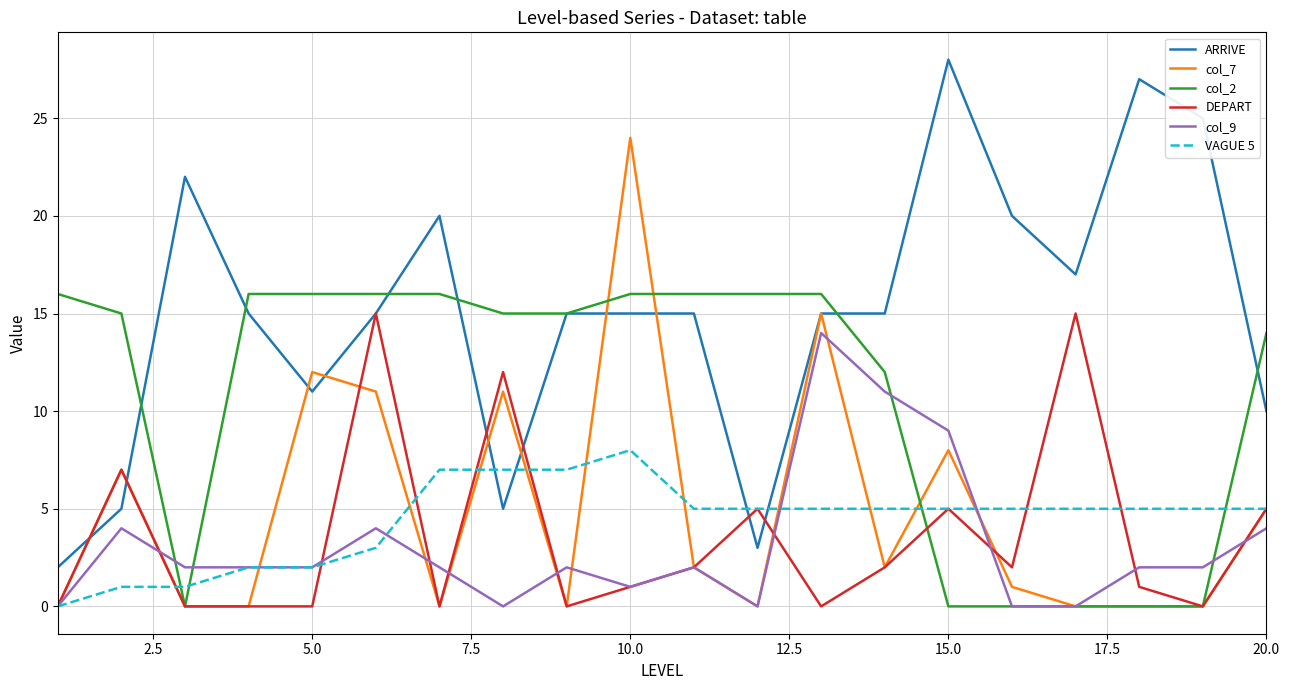

Is this an area chart (filled region under the line)?

No